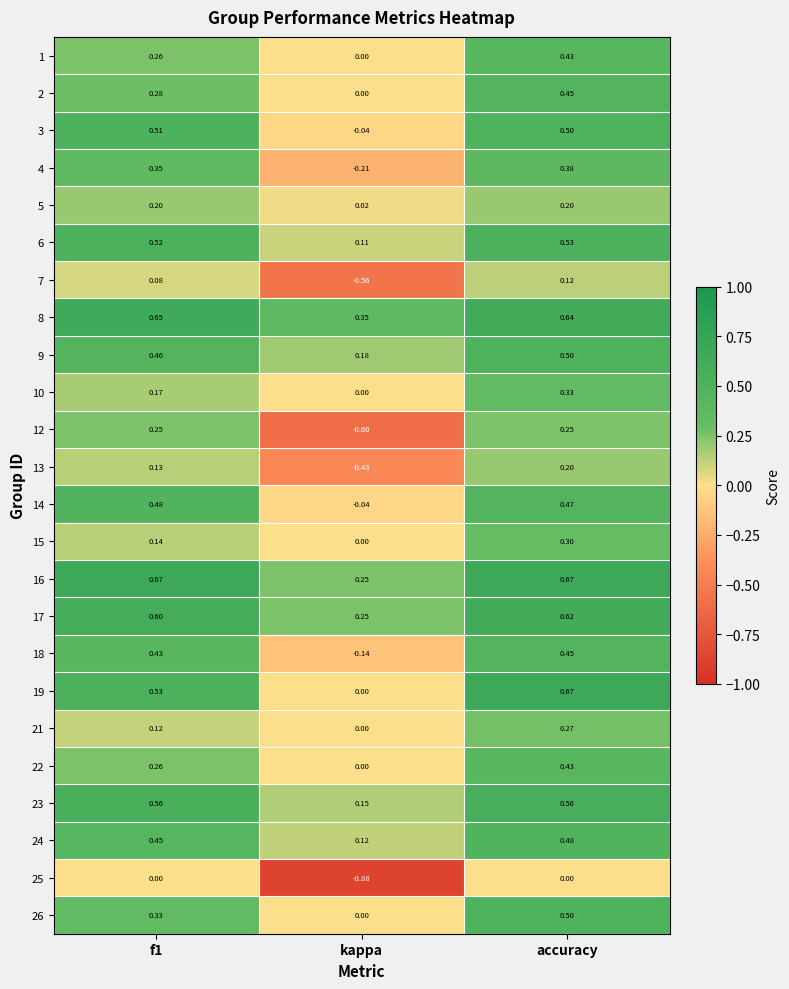

What is the total value across all series at f1?

8.4